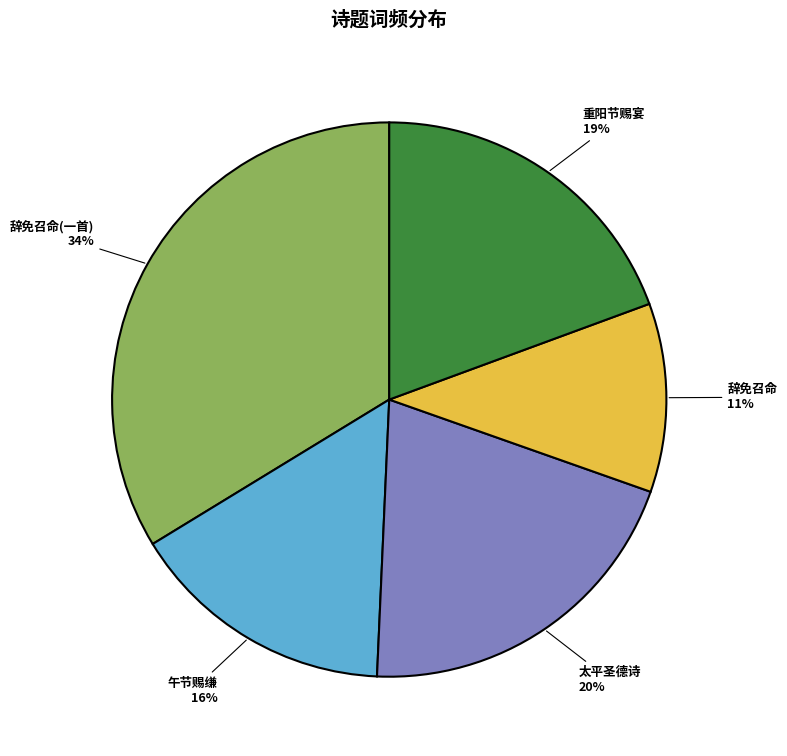

Does 辞免召命 account for over 50% of the chart?

No